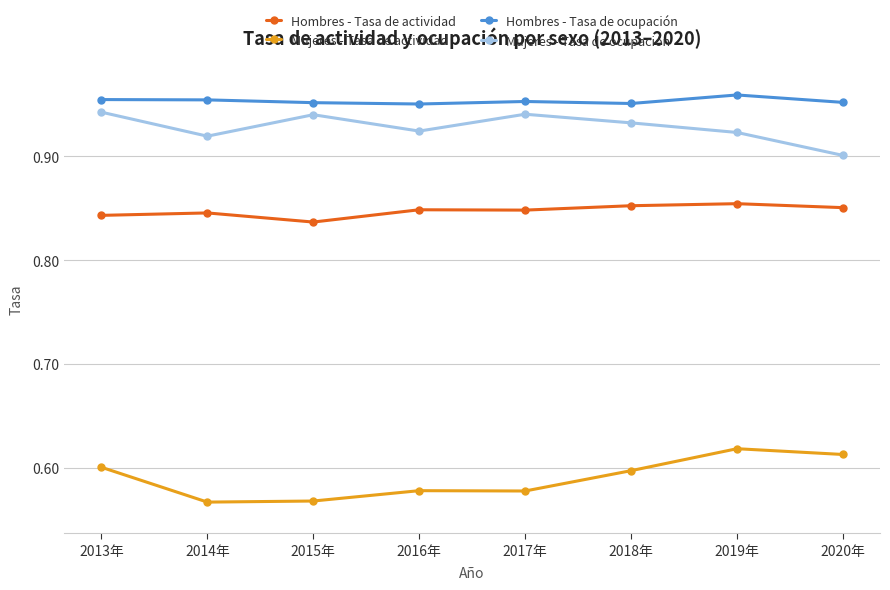

The value of Hombres - Tasa de actividad at 2017年 is 0.6. True or false?

False